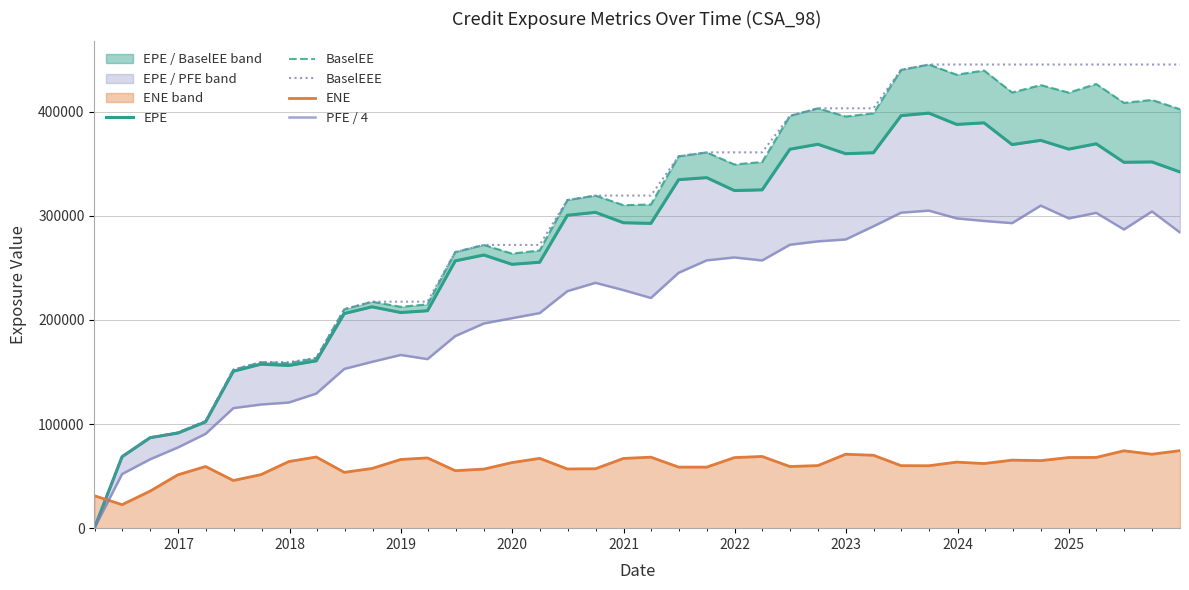

Which series ends up on top after the final intersection of BaselEEE and ENE?

BaselEEE